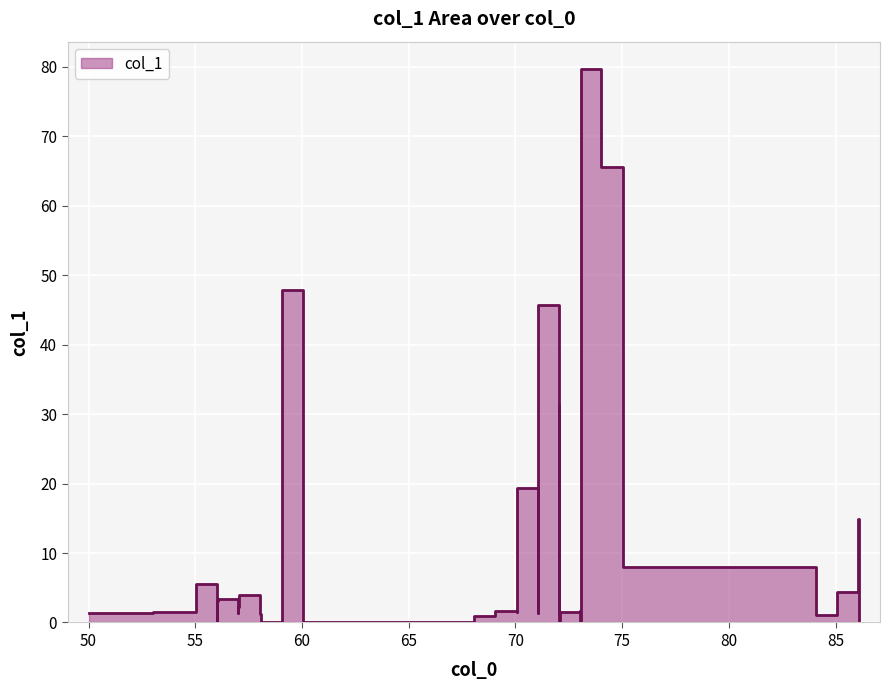

What is the greatest value displayed?

79.6